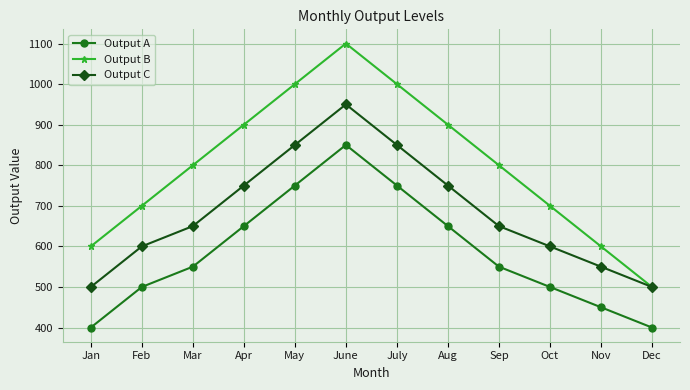

What is the difference between the highest and lowest values at Apr?

250